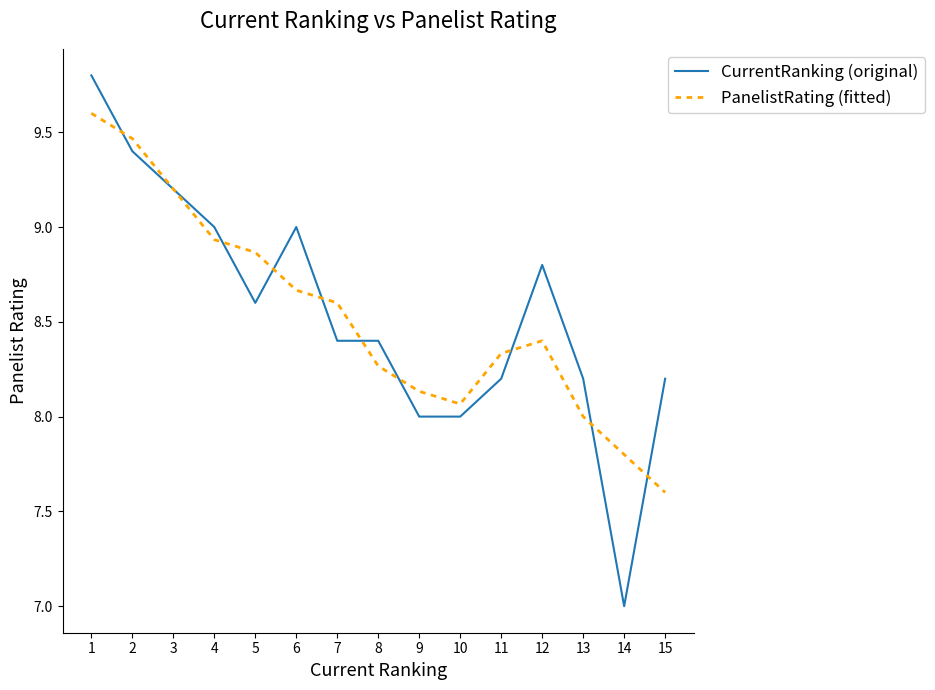

Between 12 and 13, which series saw the biggest shift?

CurrentRanking (original)